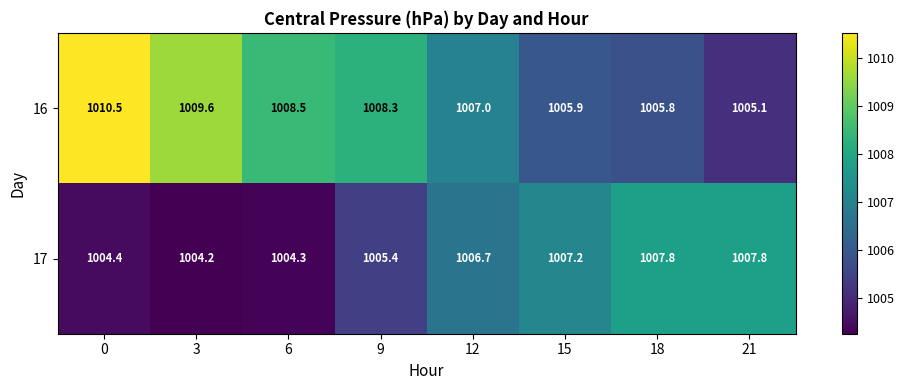

Is the value of 16 at 3 greater than the value of 17 at 9?

Yes